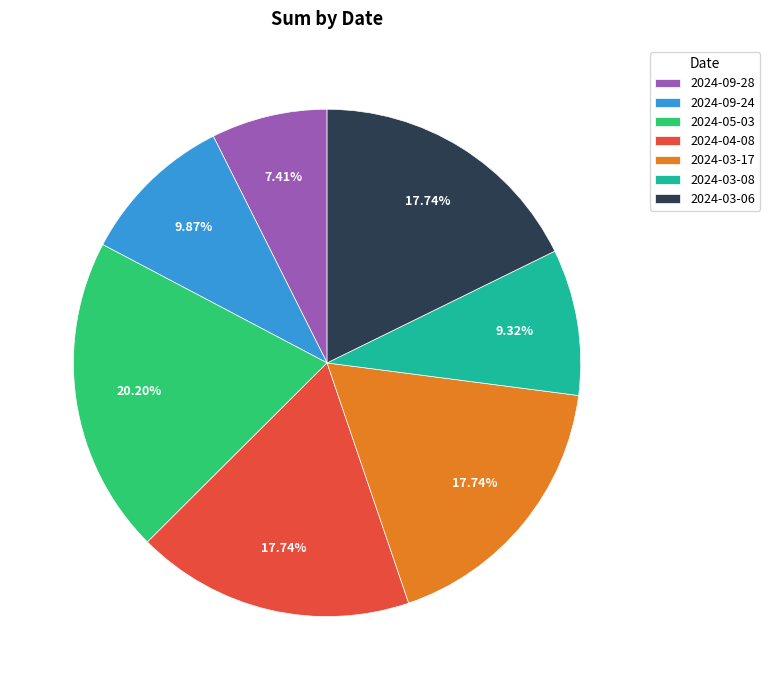

To the nearest percent, what is the difference between the largest and smallest slice percentages?

13%